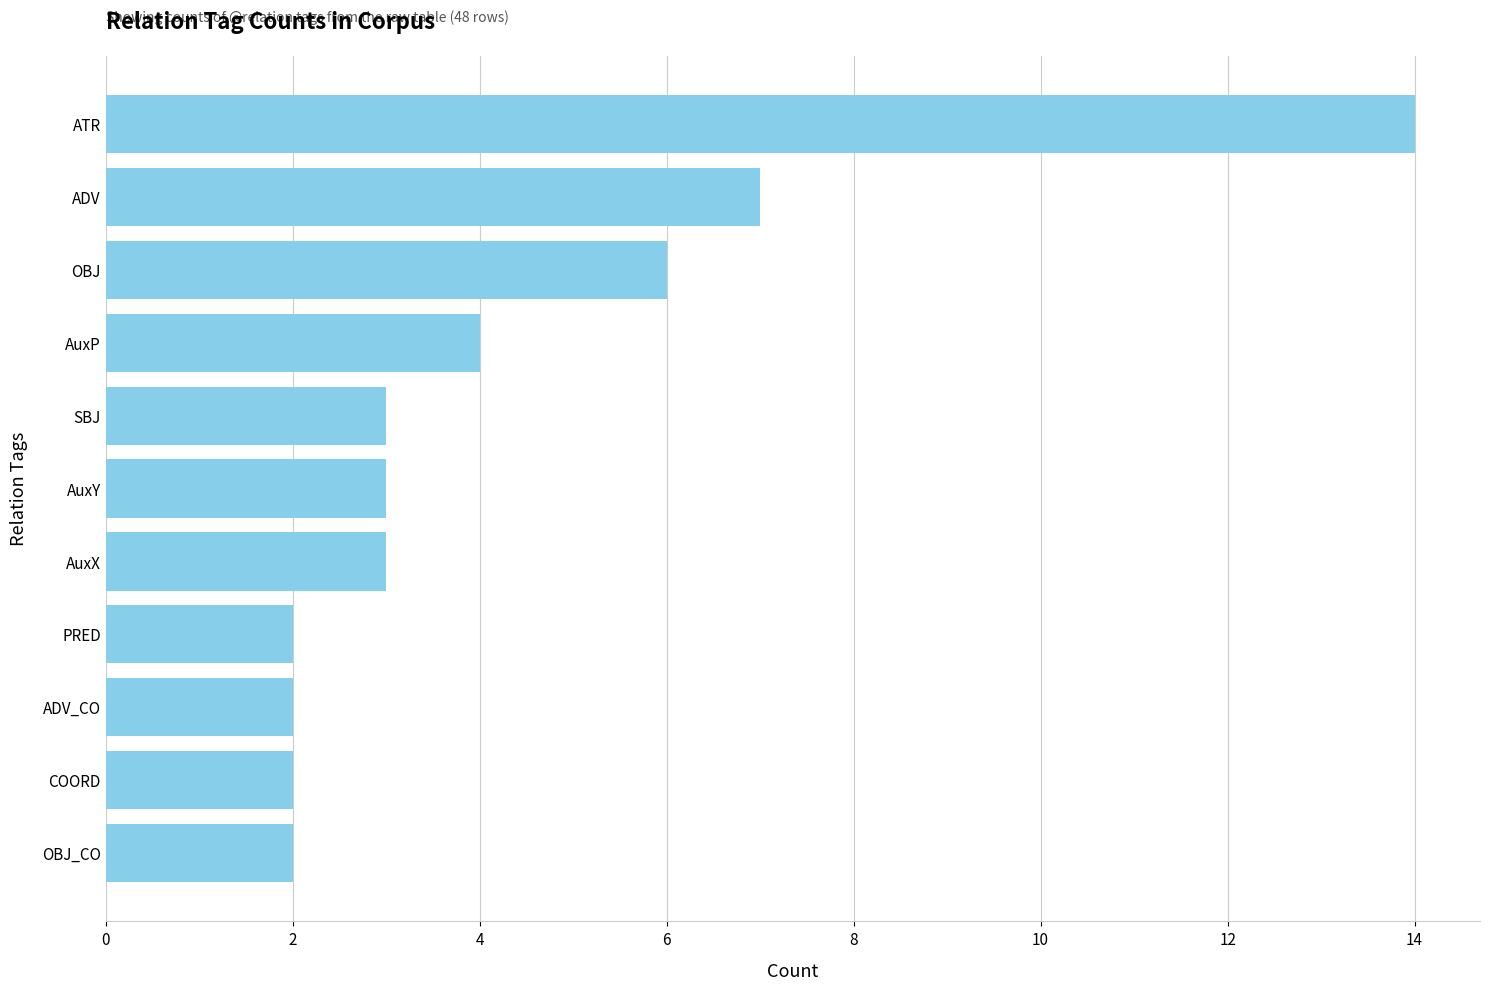

What is the ratio of the value at AuxY to the value at OBJ_CO?

1.5